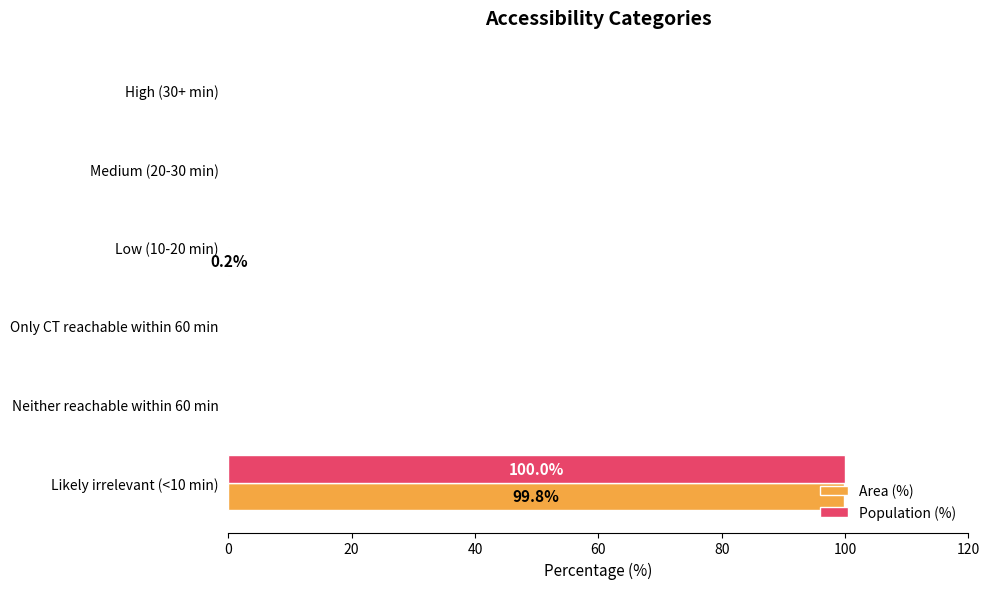

What is the maximum value shown in the chart?

100.0